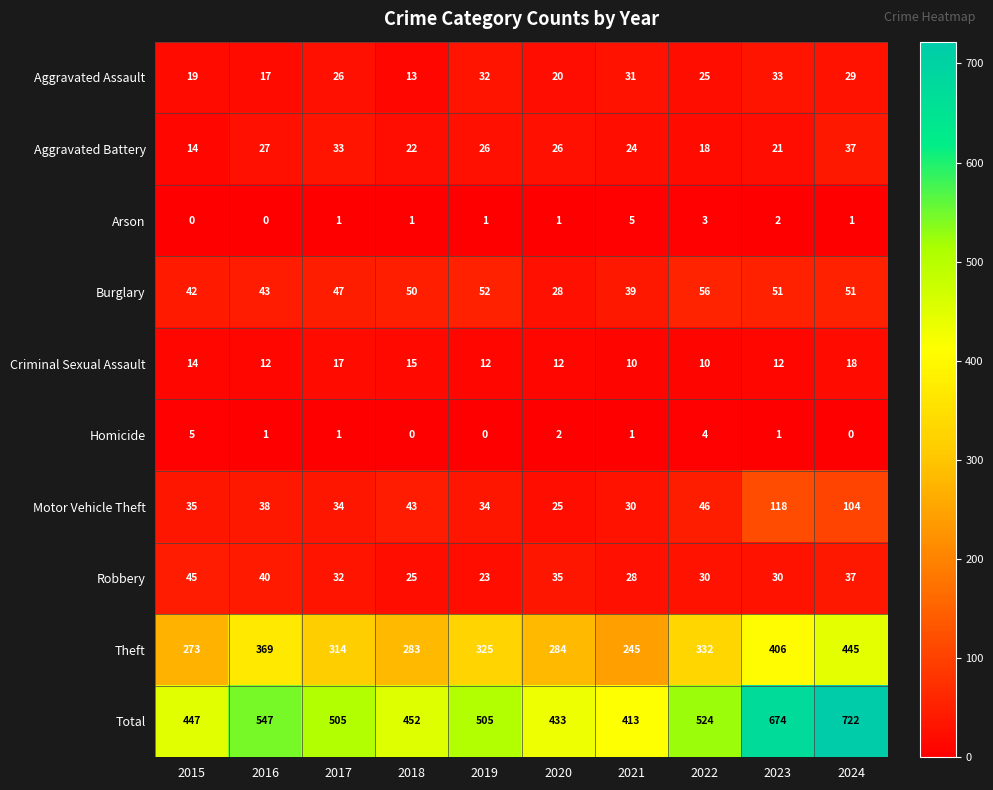

What is the total value across all series at 2020?

866